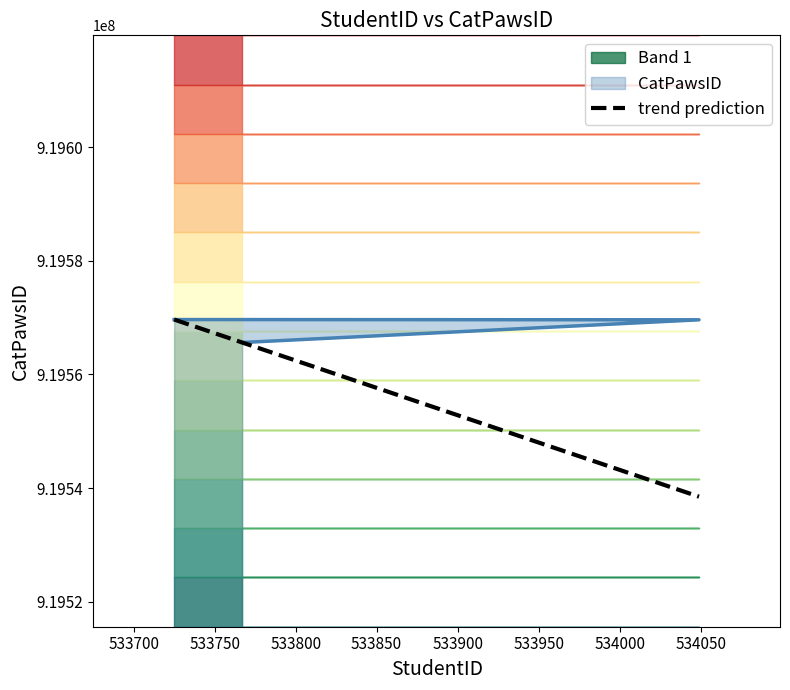

What is the change in value from 534049 to 533767?

-3995